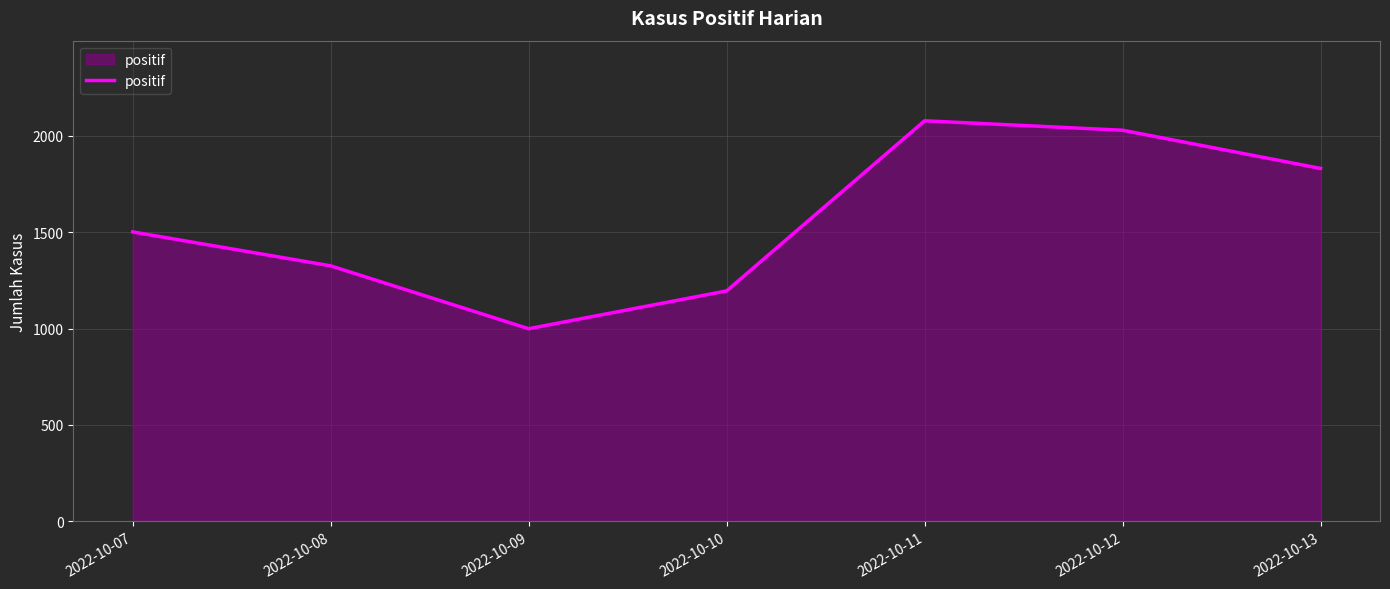

What is the ratio of the value at 2022-10-08 to the value at 2022-10-10?

1.1